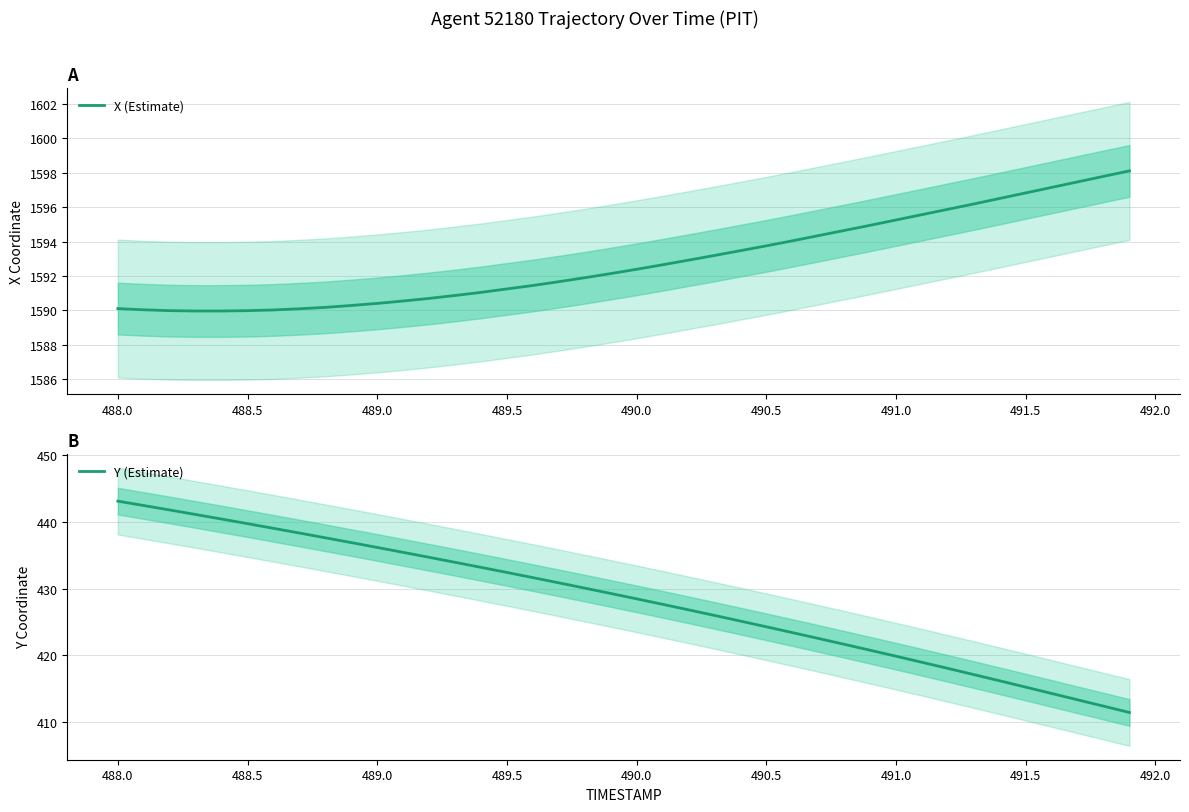

Which series has the widest spread of values?

Y (Estimate)